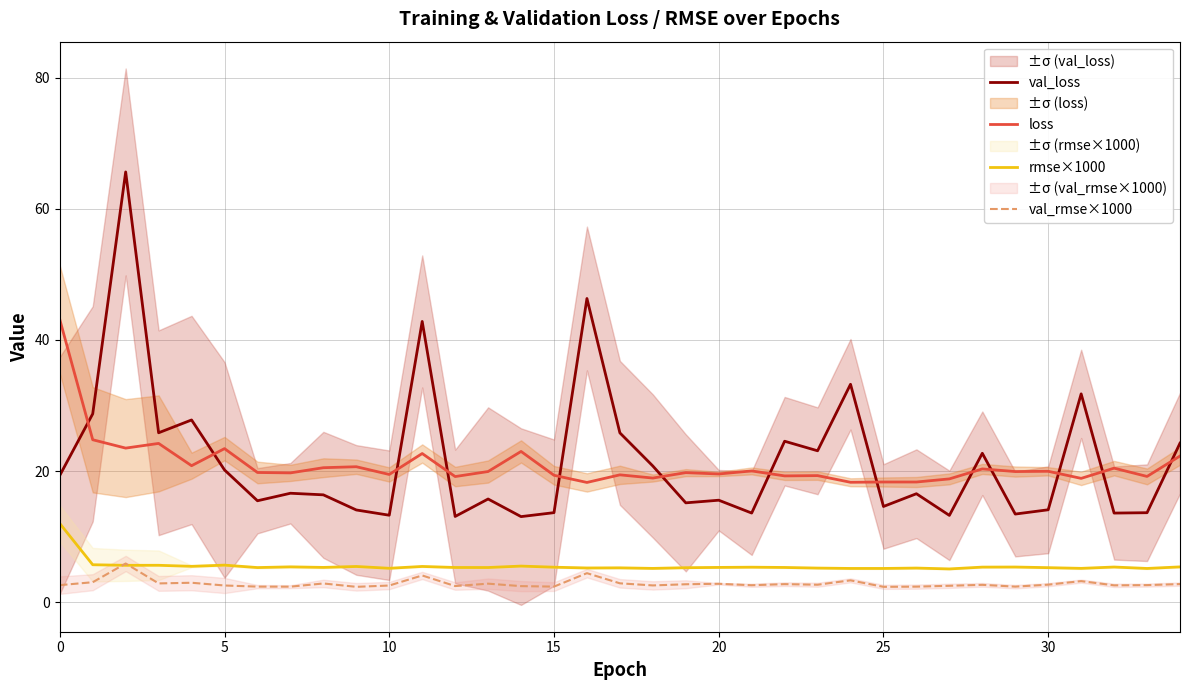

True or false: rmse×1000 and val_loss intersect in this chart.

False